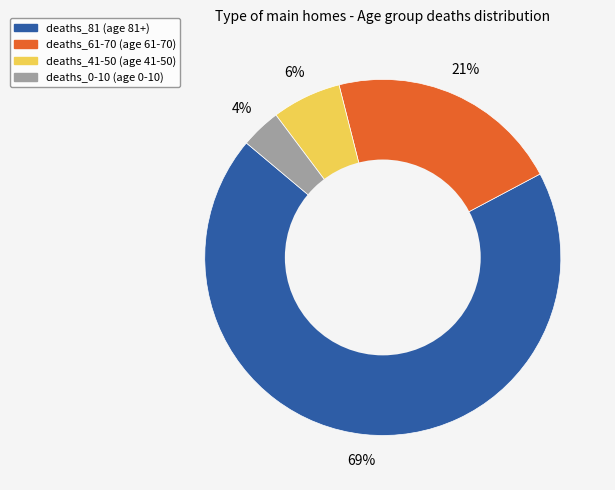

Which slice represents more than half of the pie?

deaths_81